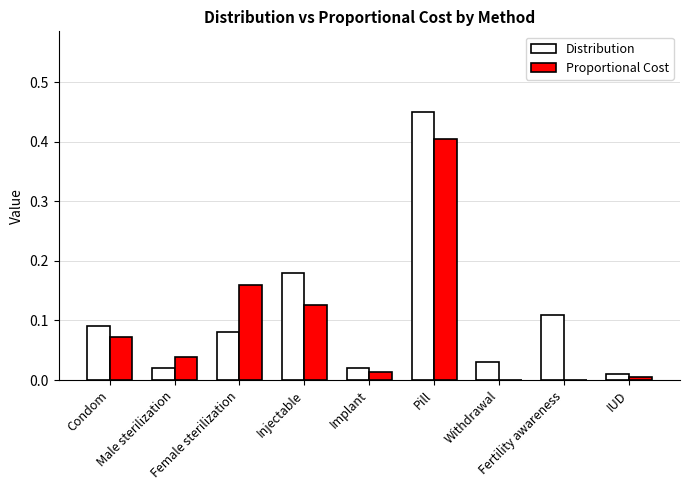

What is the sum of all Proportional Cost values?

0.8